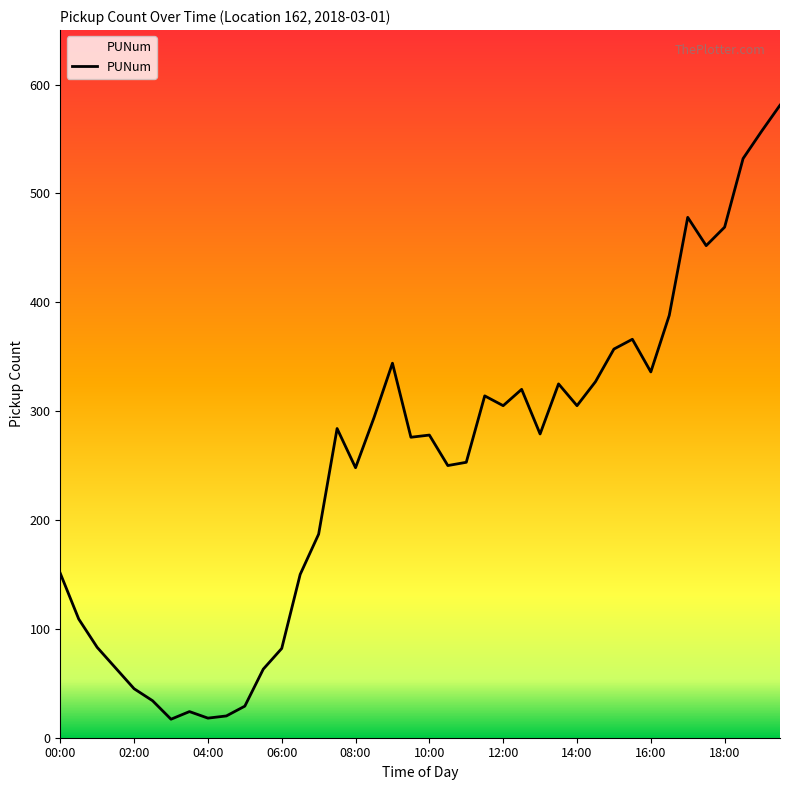

Does the chart display data point markers on the line(s)?

No